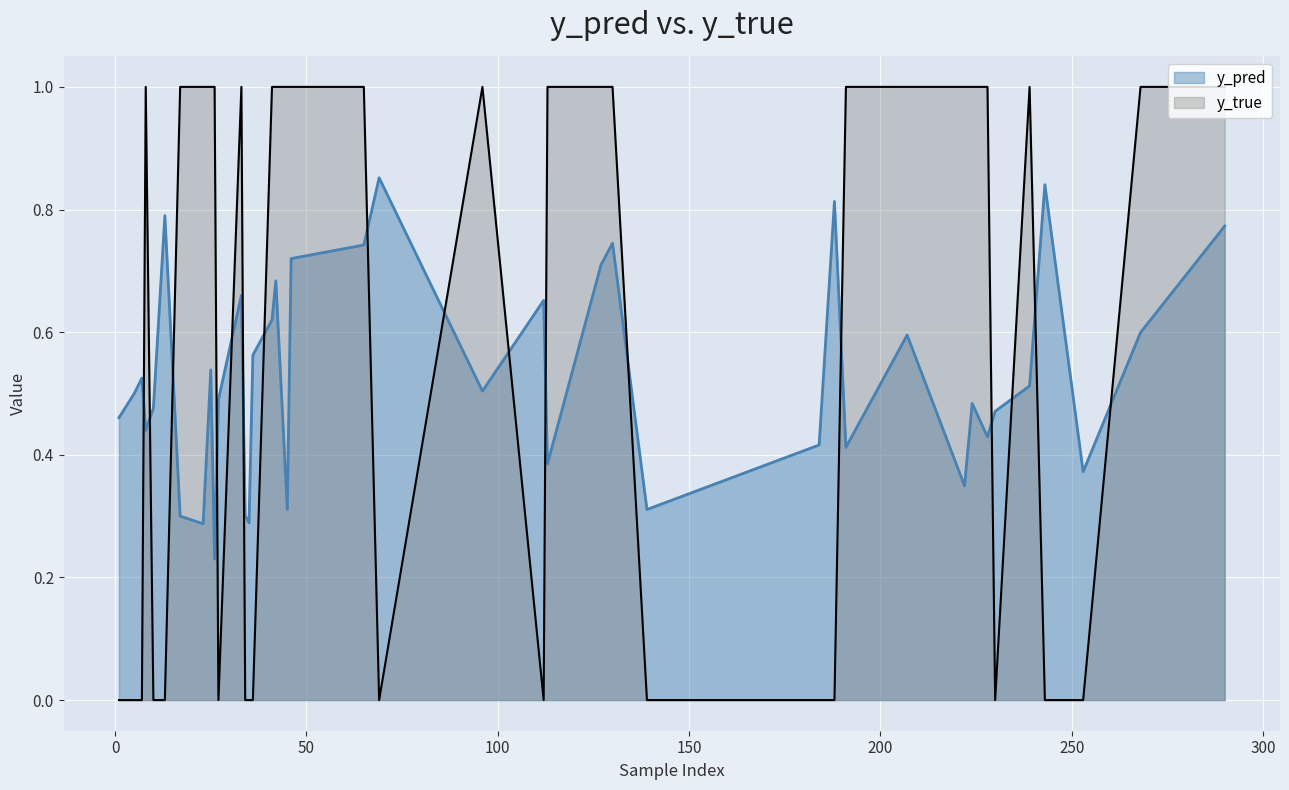

What is the average value of the y_pred series?

0.5